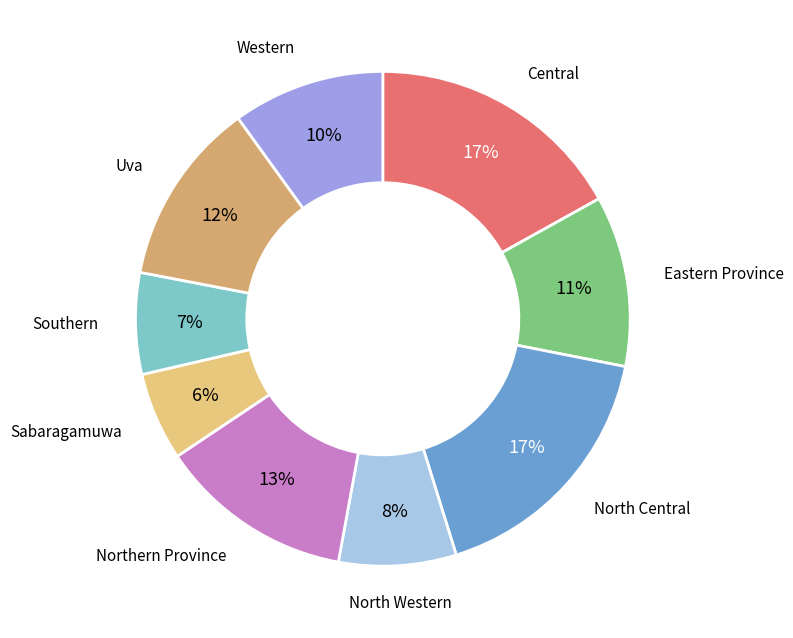

To the nearest percent, what is the difference between the Northern Province and North Western slice percentages?

5%